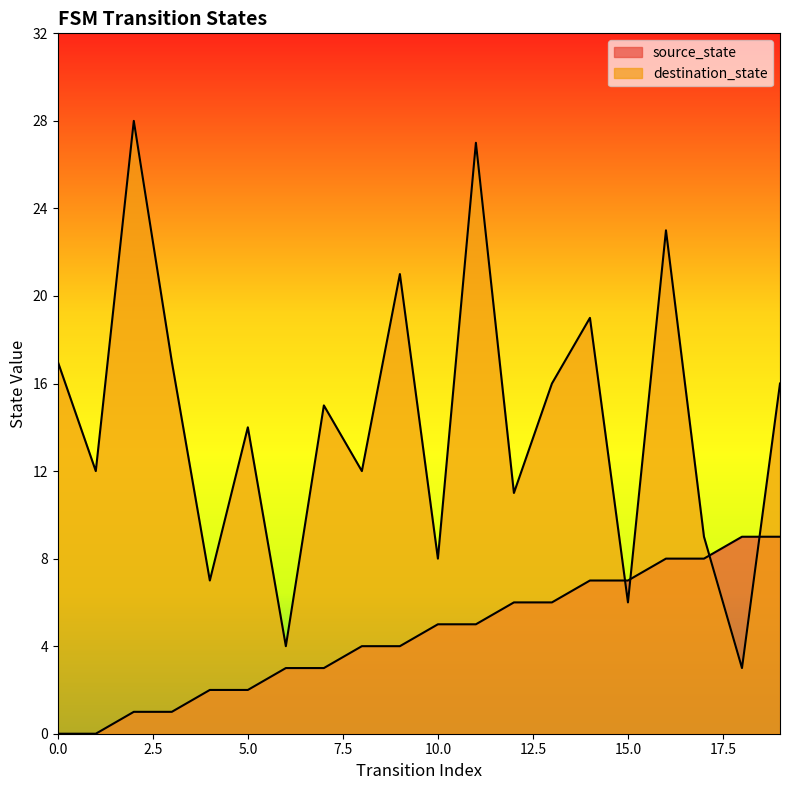

At which category is the sum across all series the highest?

11